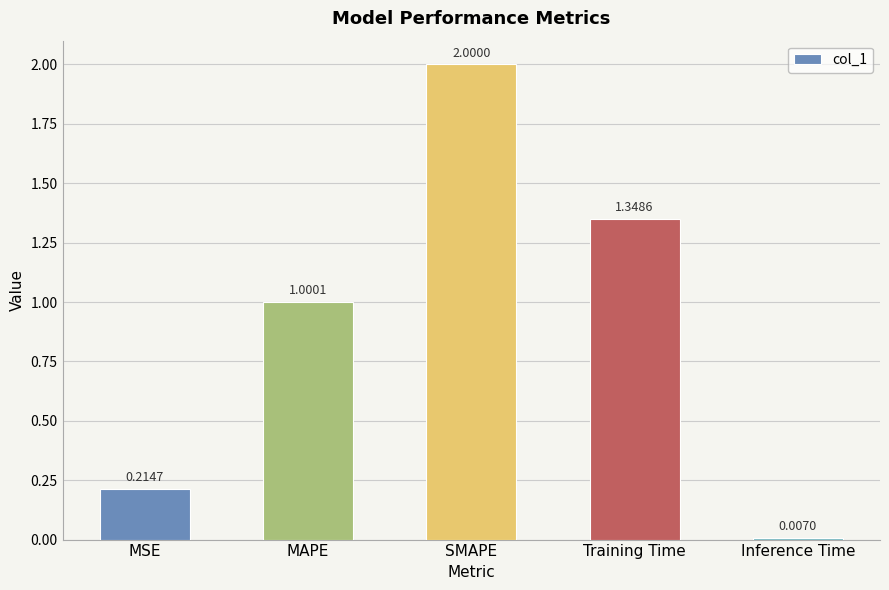

Are the bars horizontal?

No